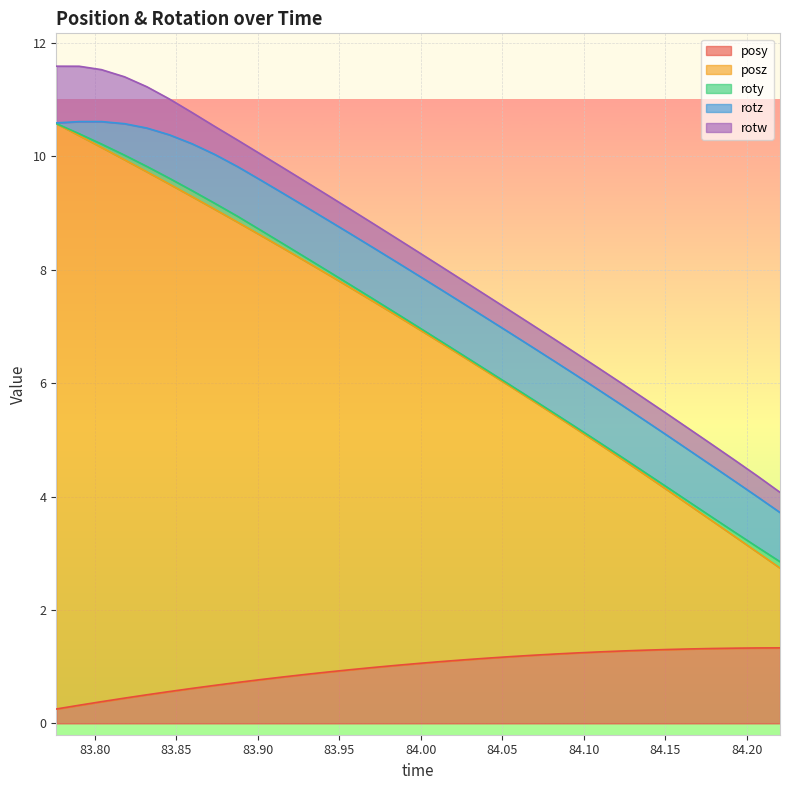

What is the sum of the rotw values at 84.19275 and 83.87354?

0.9